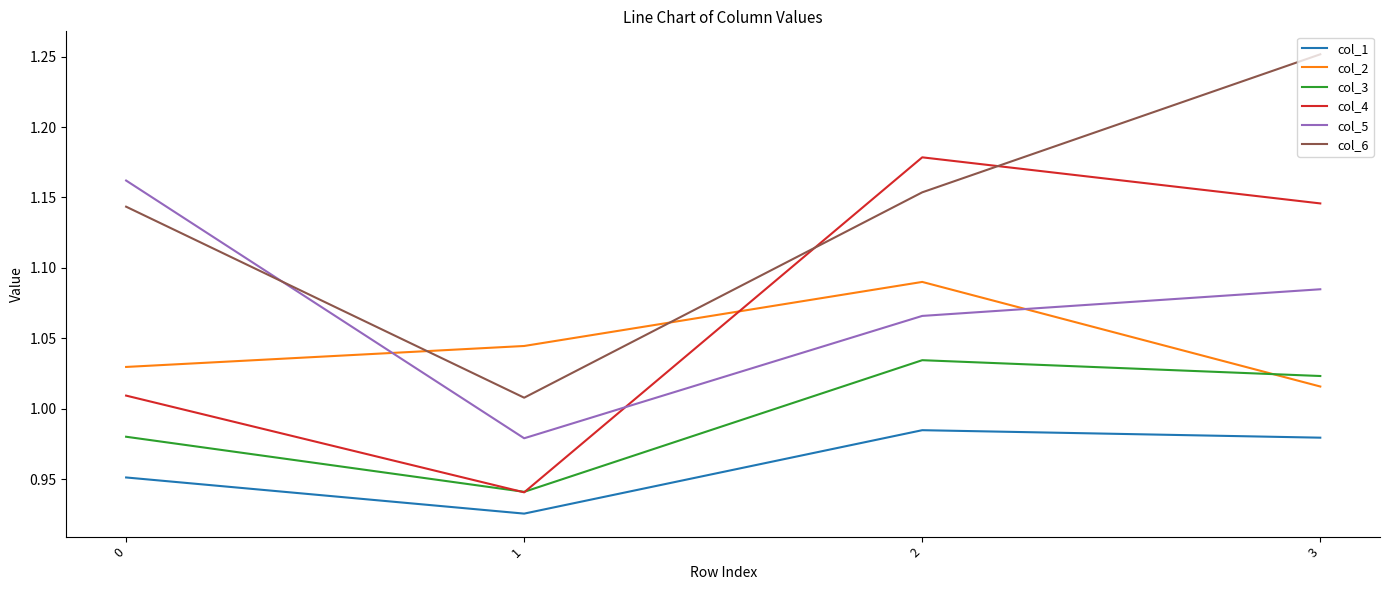

Is it true that col_1 equals 0.7 at 0?

False